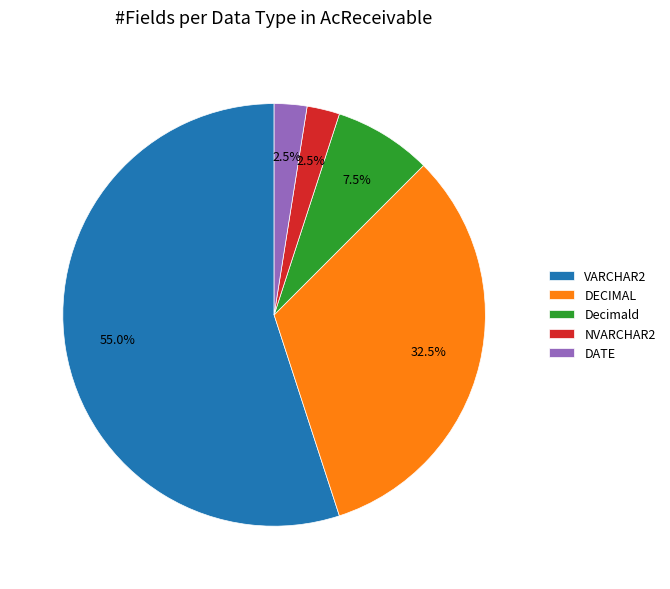

How many segments does this pie chart have?

5